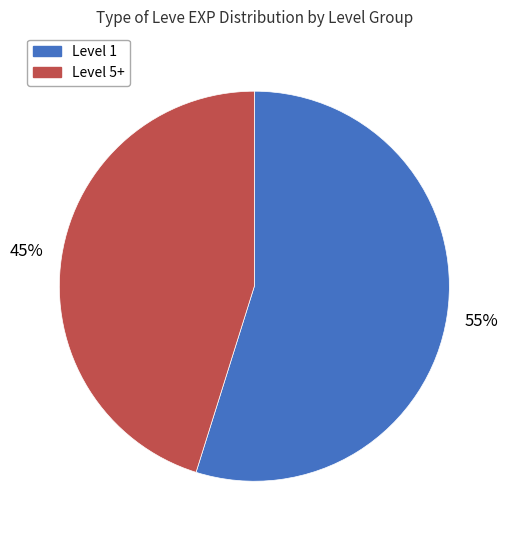

Is there a majority slice in this chart?

Yes